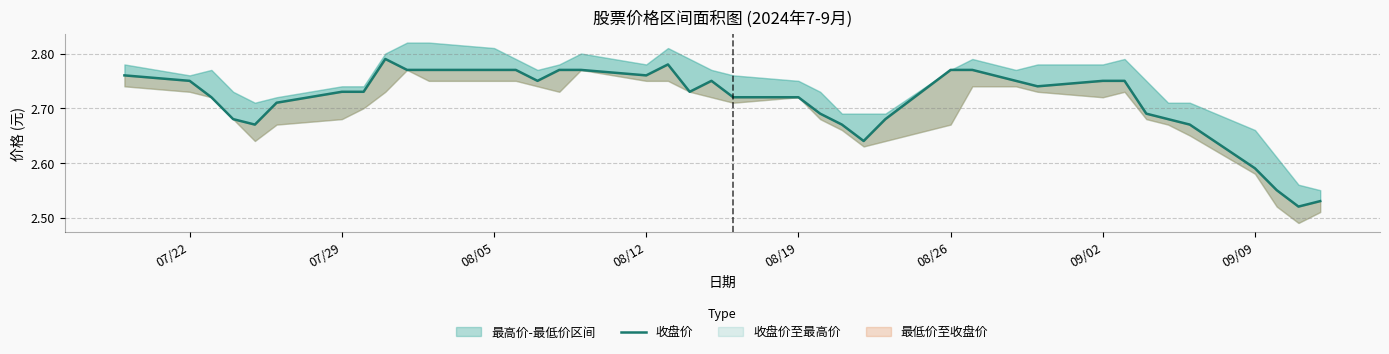

Is it true that the value at 07/29 is 2.7?

True